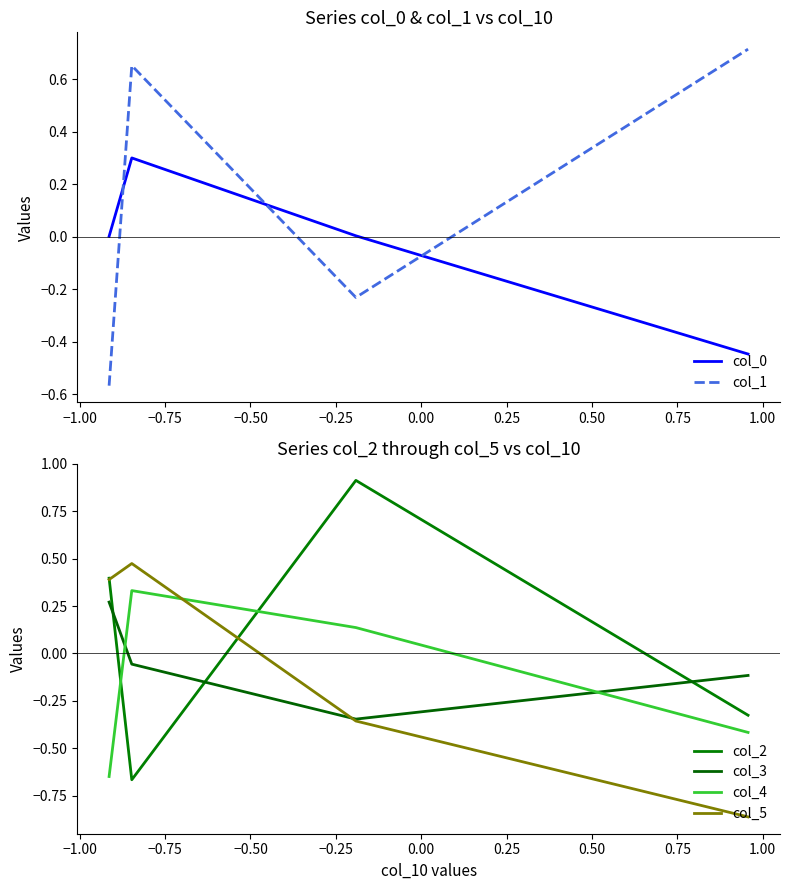

How many positive values does the col_0 series have?

3